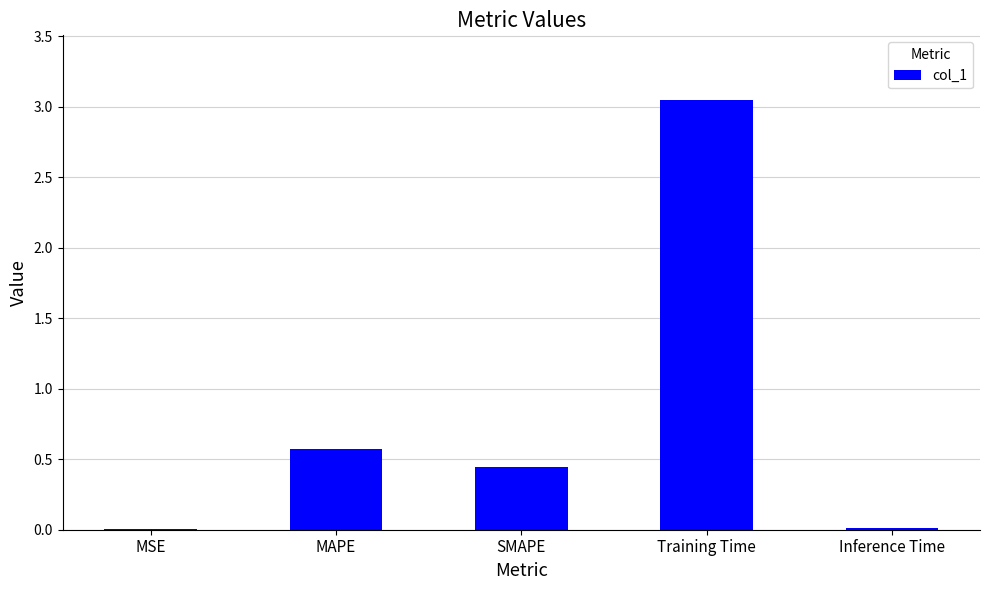

The chart shows a value of 0.2 at SMAPE. True or false?

False